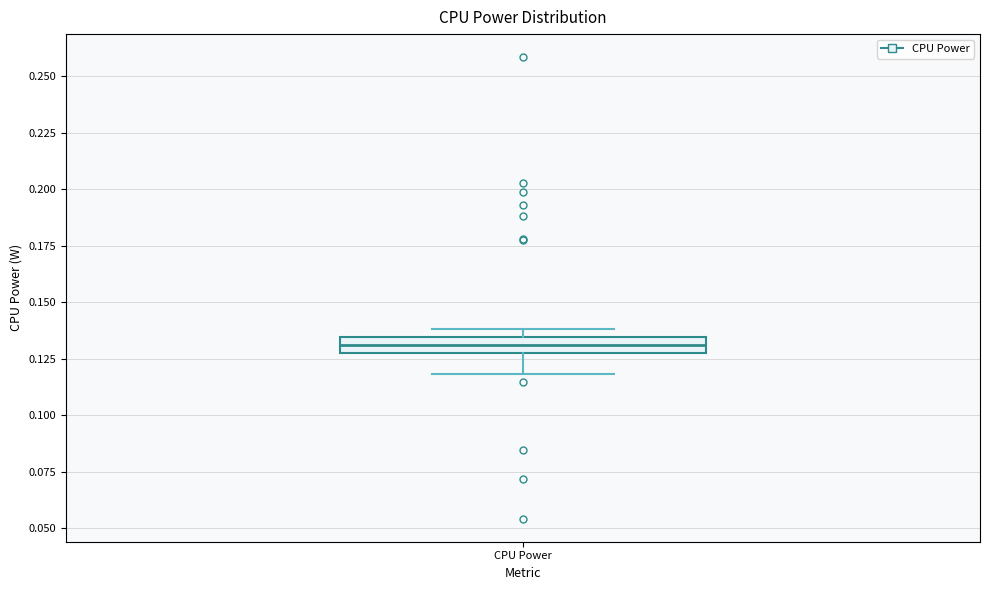

Where does the lower whisker of the box for CPU Power end on the y-axis? The values are not printed on the chart, so give them approximately, as read against the axis.

0.120